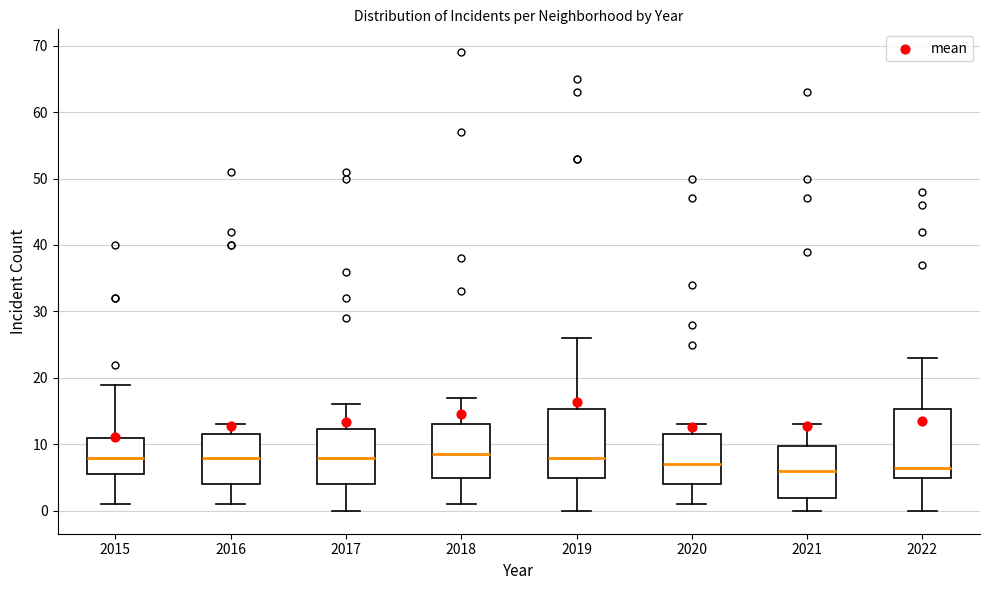

Reading left to right, read every box against the y-axis: the position of its median line, the range the box covers, and the ends of its whiskers. The values are not printed on the chart, so give them approximately, as read against the axis.

2015: median 8, box 6 to 11, whiskers 1 to 19
2016: median 8, box 4 to 12, whiskers 1 to 13
2017: median 8, box 4 to 12, whiskers 0 to 16
2018: median 9, box 5 to 13, whiskers 1 to 17
2019: median 8, box 5 to 15, whiskers 0 to 26
2020: median 7, box 4 to 12, whiskers 1 to 13
2021: median 6, box 2 to 10, whiskers 0 to 13
2022: median 7, box 5 to 15, whiskers 0 to 23